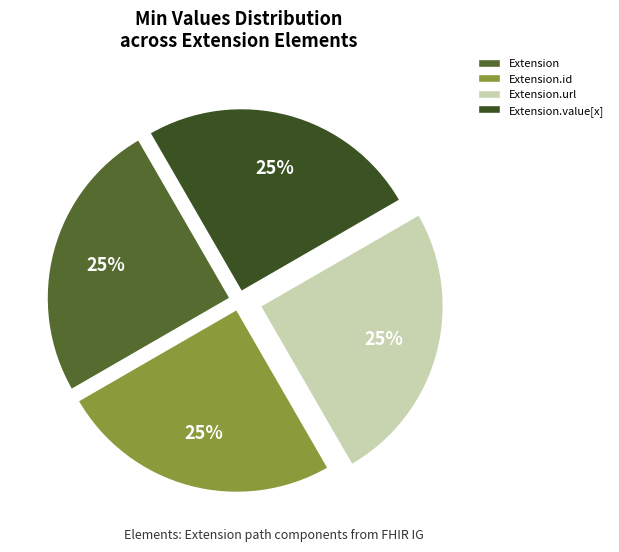

Which category has the biggest portion of the pie?

Extension.url